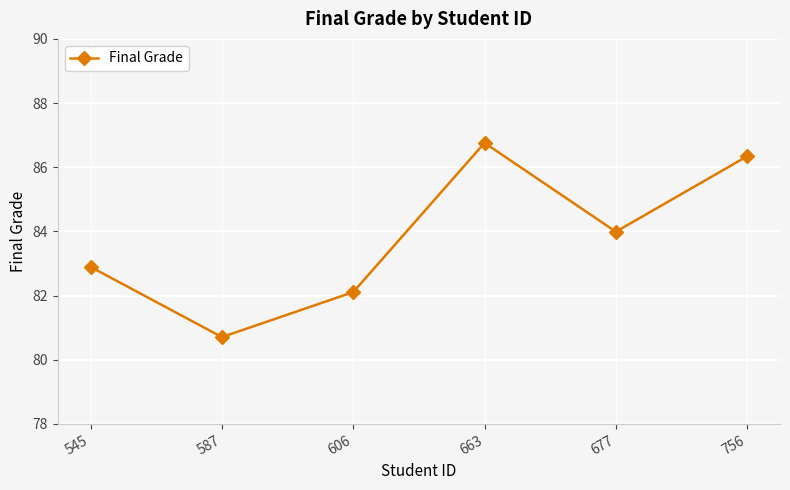

Reading left to right, what are all the values shown in this chart?

545=82.9	587=80.7	606=82.1	663=86.8	677=84.0	756=86.3